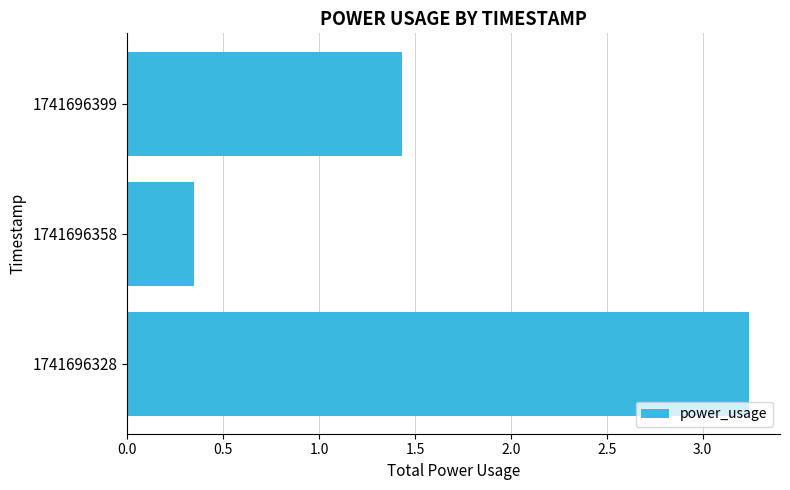

Rank the categories by value from highest to lowest.

1741696328, 1741696399, 1741696358